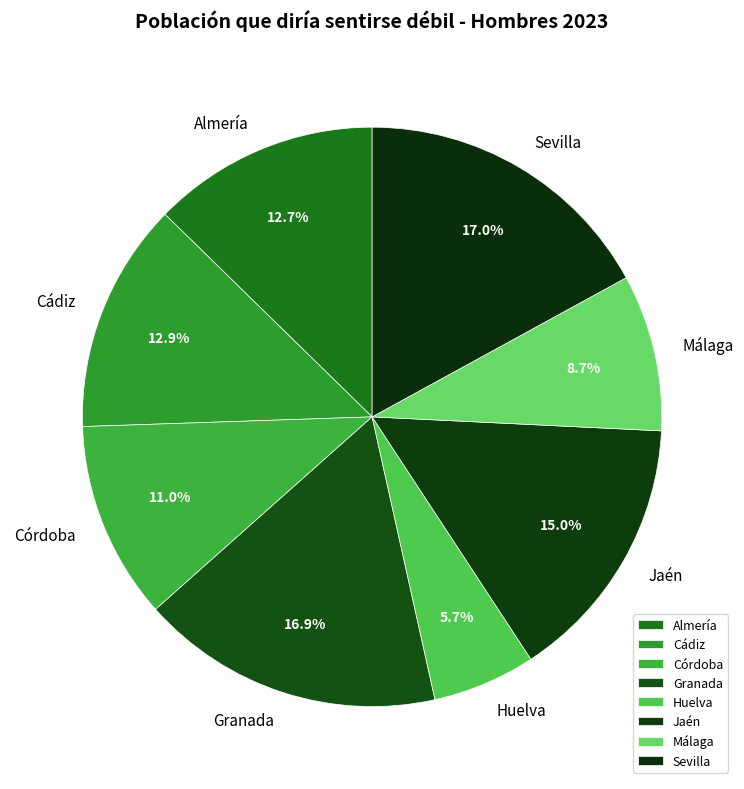

Which slice is the smallest?

Huelva